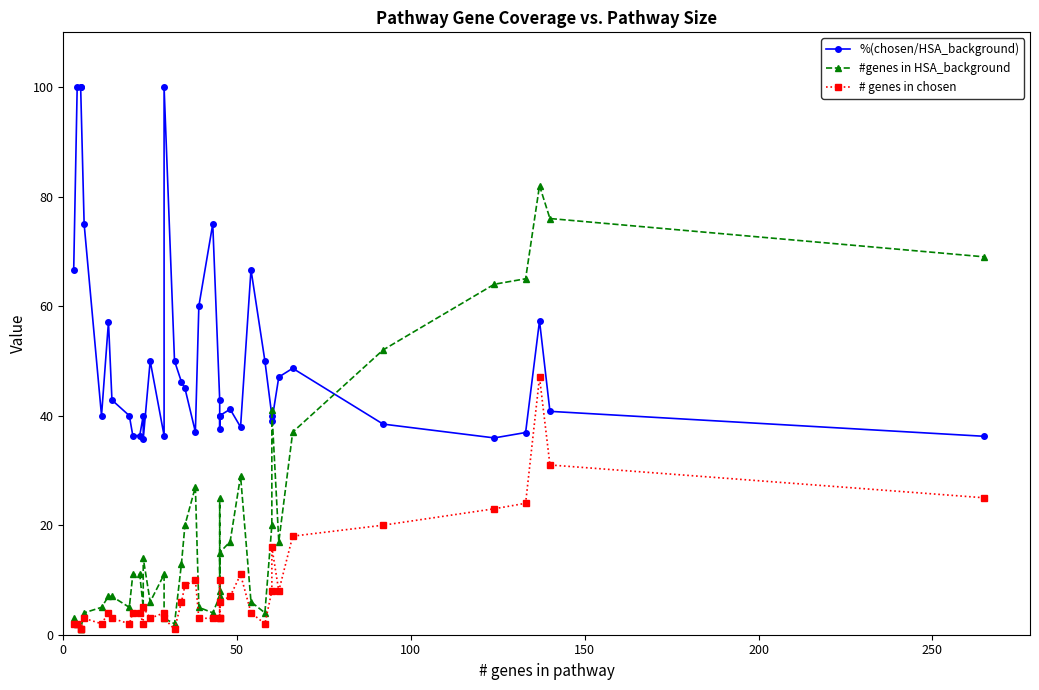

List the series in order of their peak value, lowest first.

# genes in chosen, #genes in HSA_background, %(chosen/HSA_background)